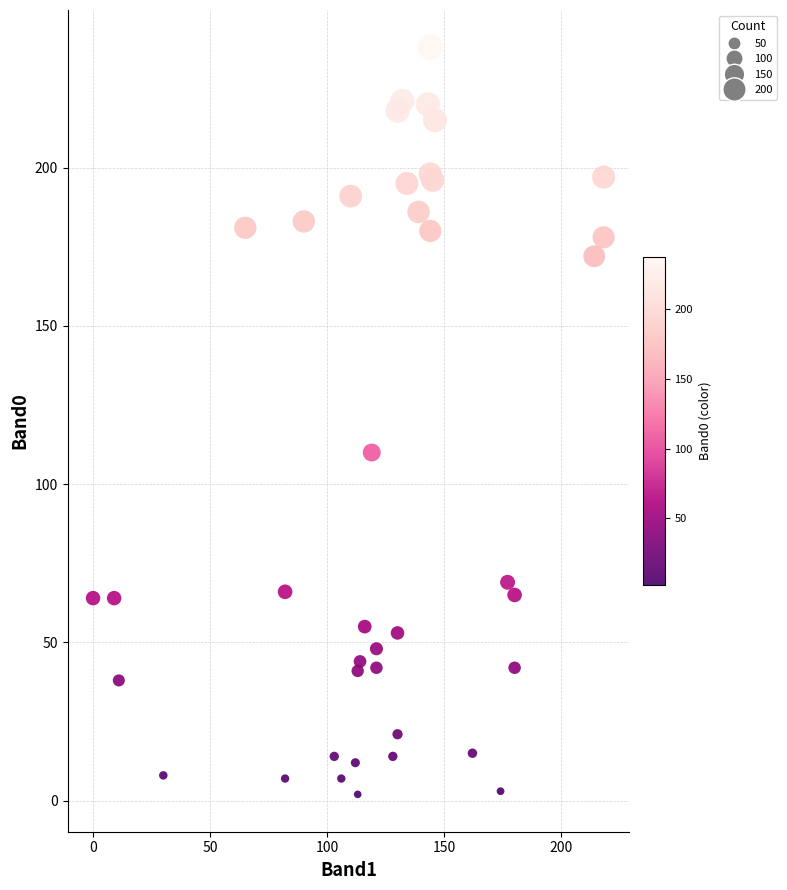

What Y value in the scatter plot is closest to 120?

110